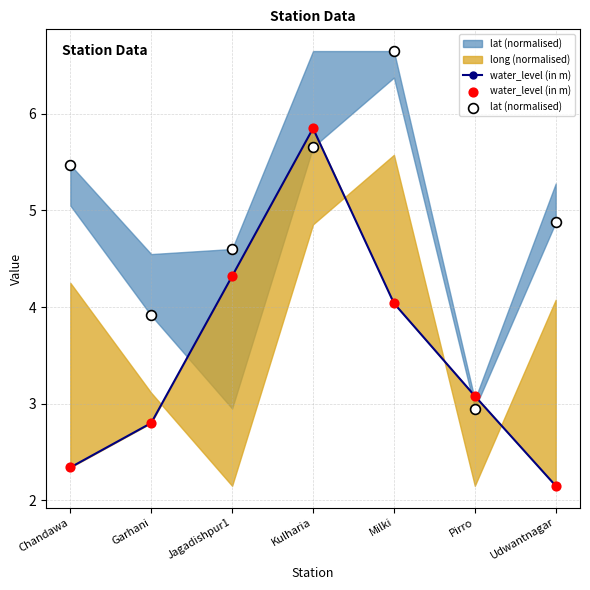

Which series reaches the maximum Y coordinate?

lat (normalised)